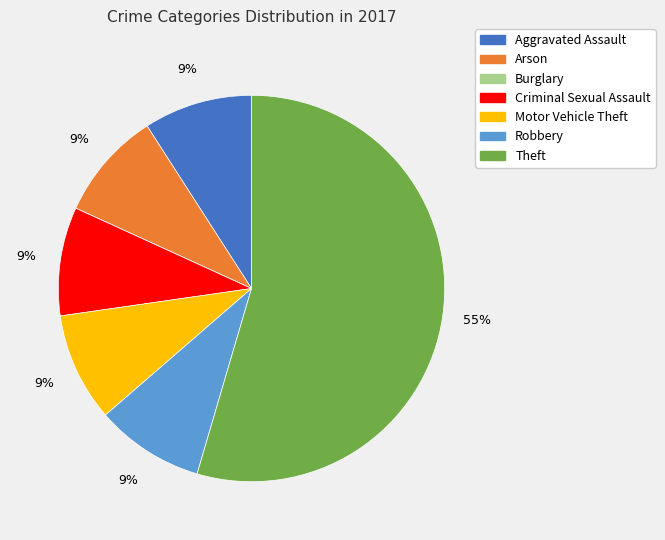

Approximately how many times larger is the value at Aggravated Assault compared to Robbery?

1.0